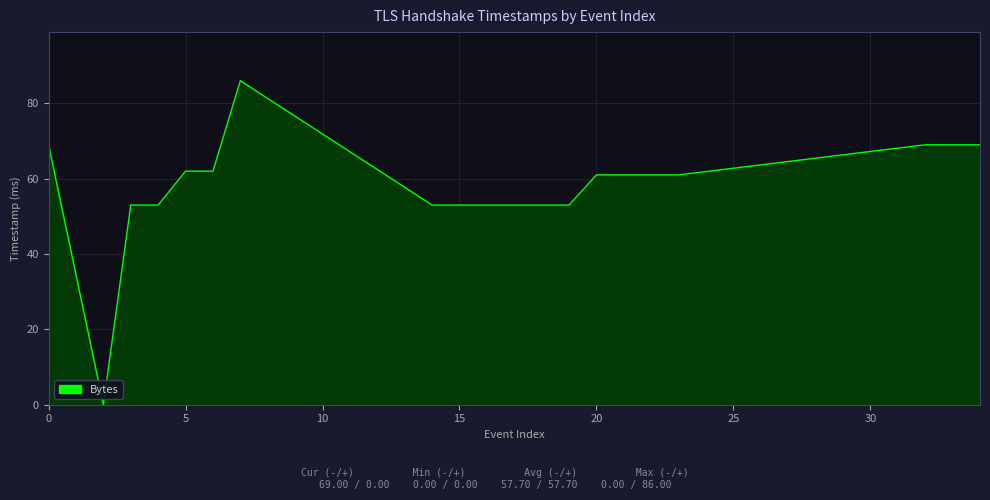

What is the difference between the maximum and second lowest values?

33